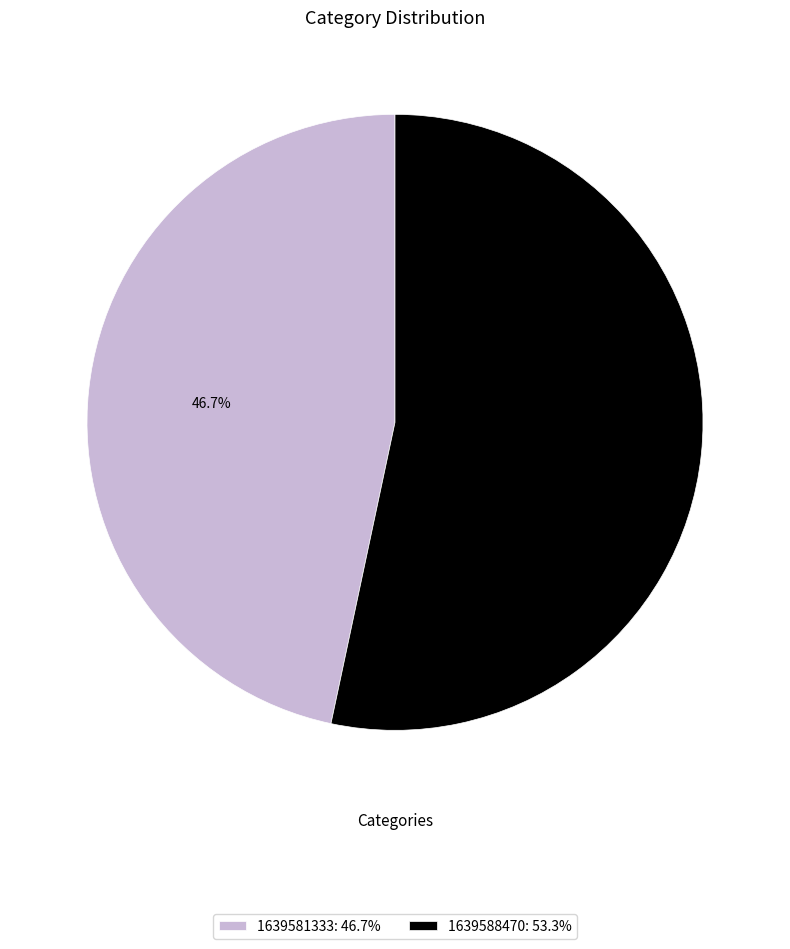

Count the number of slices in the pie.

2